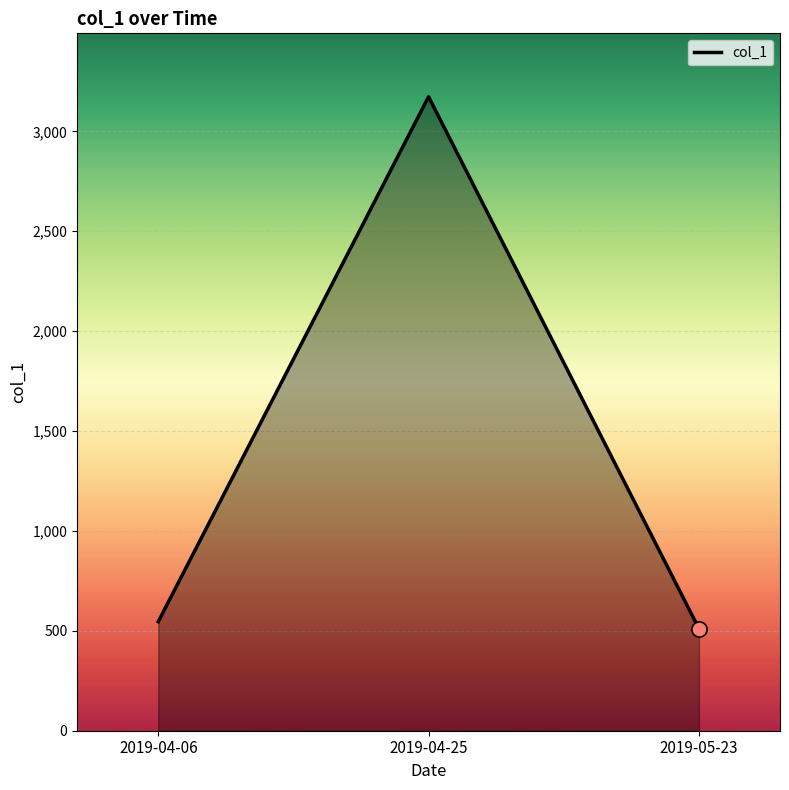

Which has a higher value, 2019-04-06 or 2019-05-23?

2019-04-06